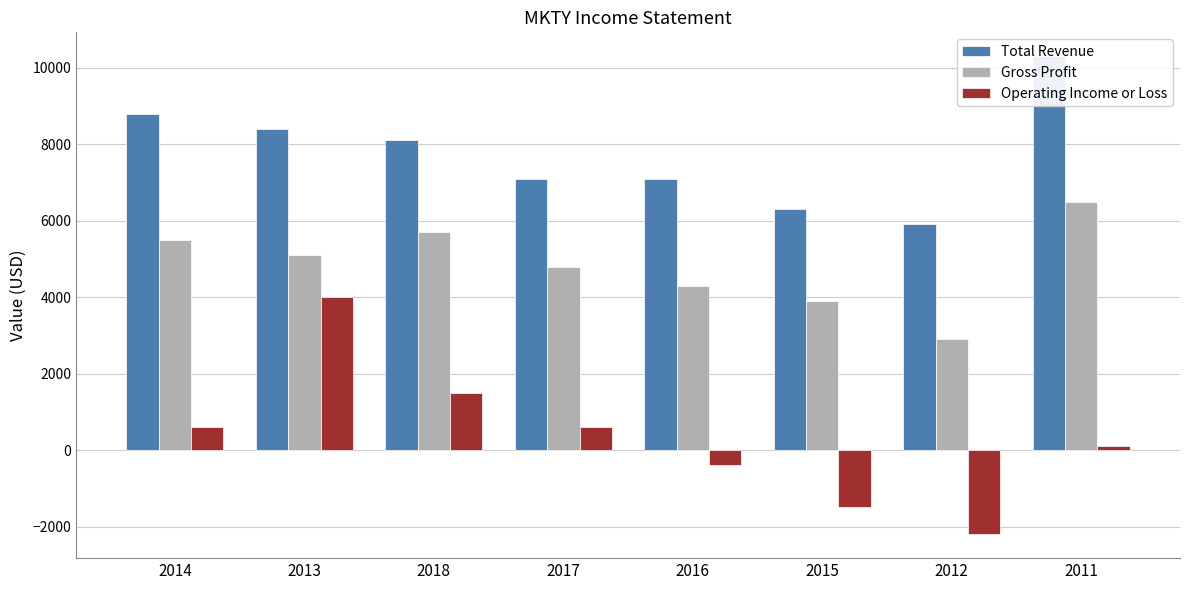

Rank the series by their maximum value, from highest to lowest.

Total Revenue, Gross Profit, Operating Income or Loss